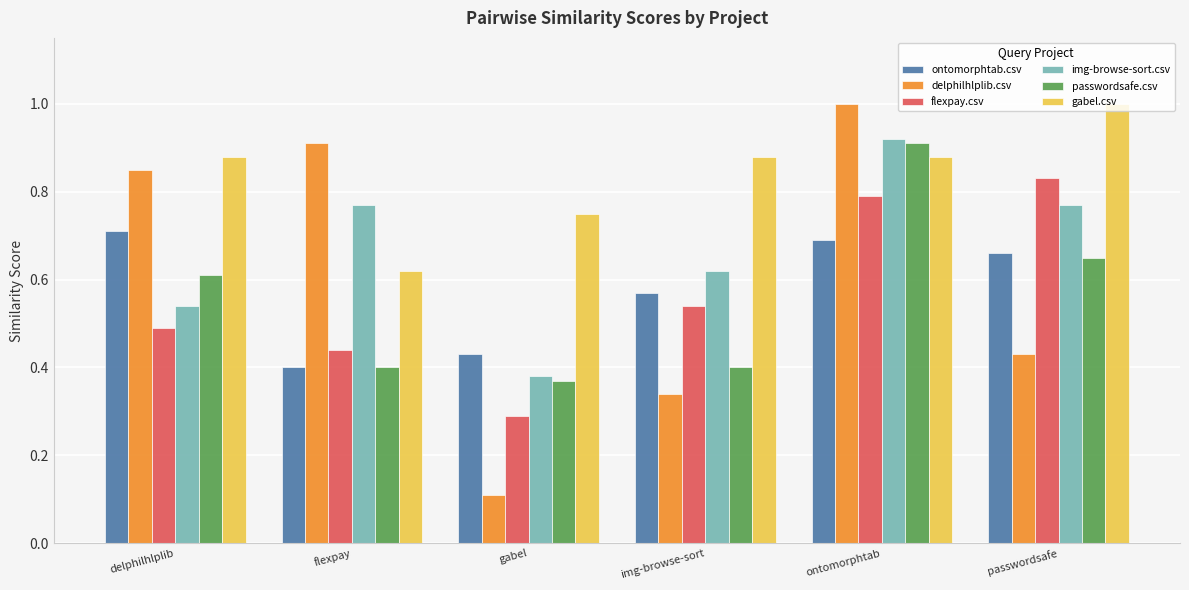

What is the difference between the gabel.csv values at img-browse-sort and passwordsafe?

0.1